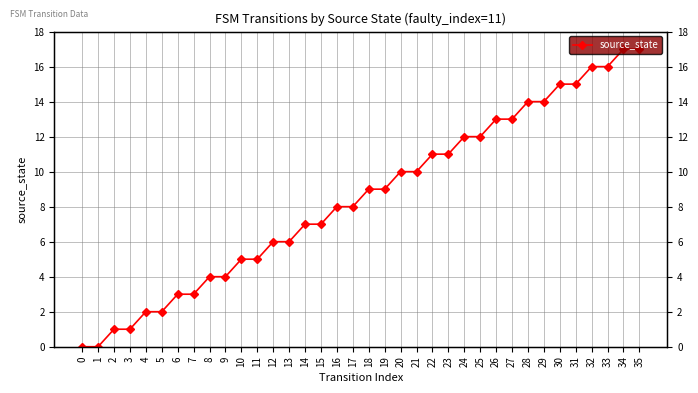

What is the change in value from 6 to 21?

+7